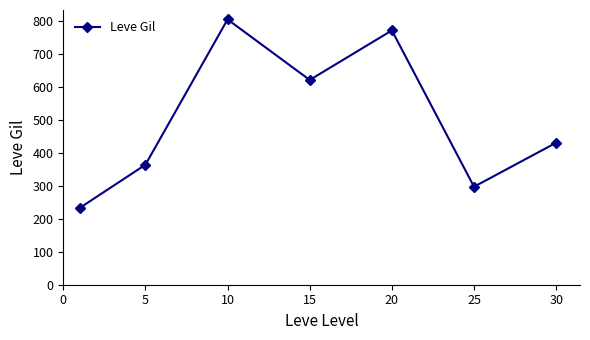

Reading left to right, transcribe all the data shown in this chart.

232.5	363.3	803.3	620.0	770.0	296.7	430.0